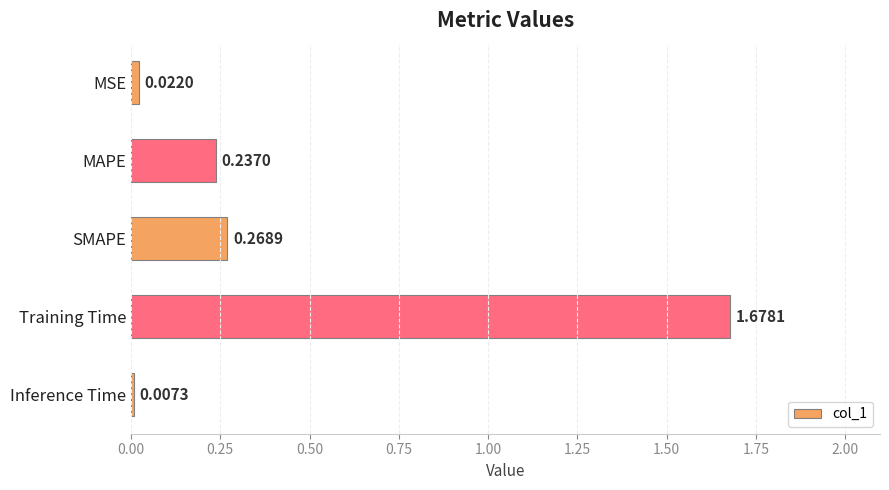

Where is the data nearest to the value 0?

Inference Time